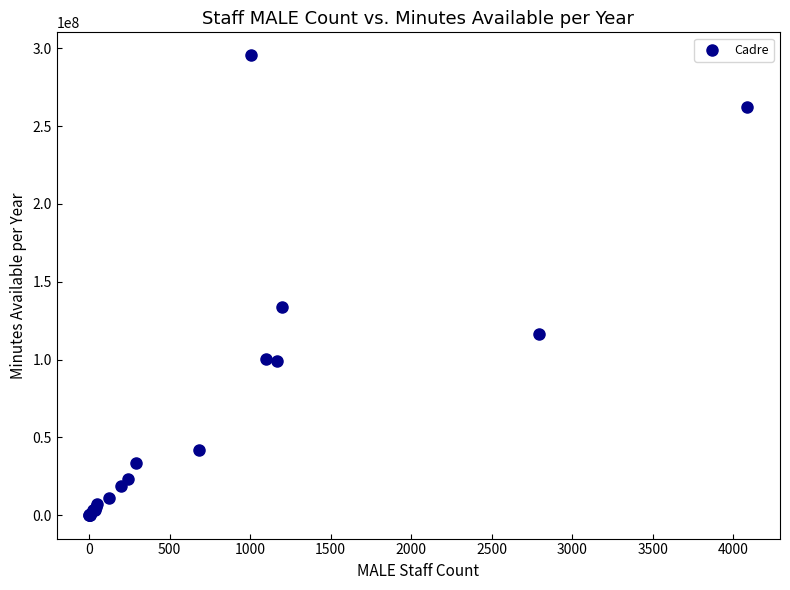

What Y value in the scatter plot is closest to 147828542?

134090294.4